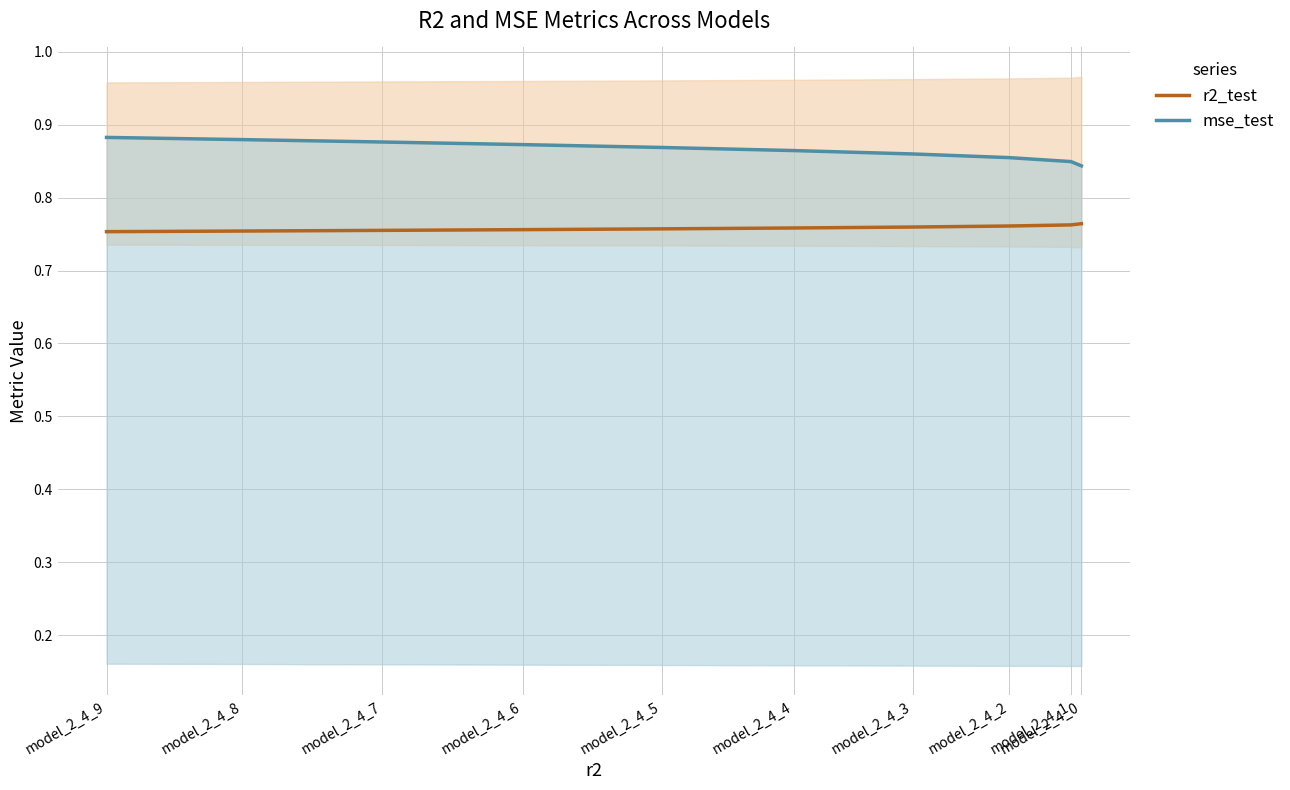

List the series in order of their peak value, highest first.

mse_test, r2_test